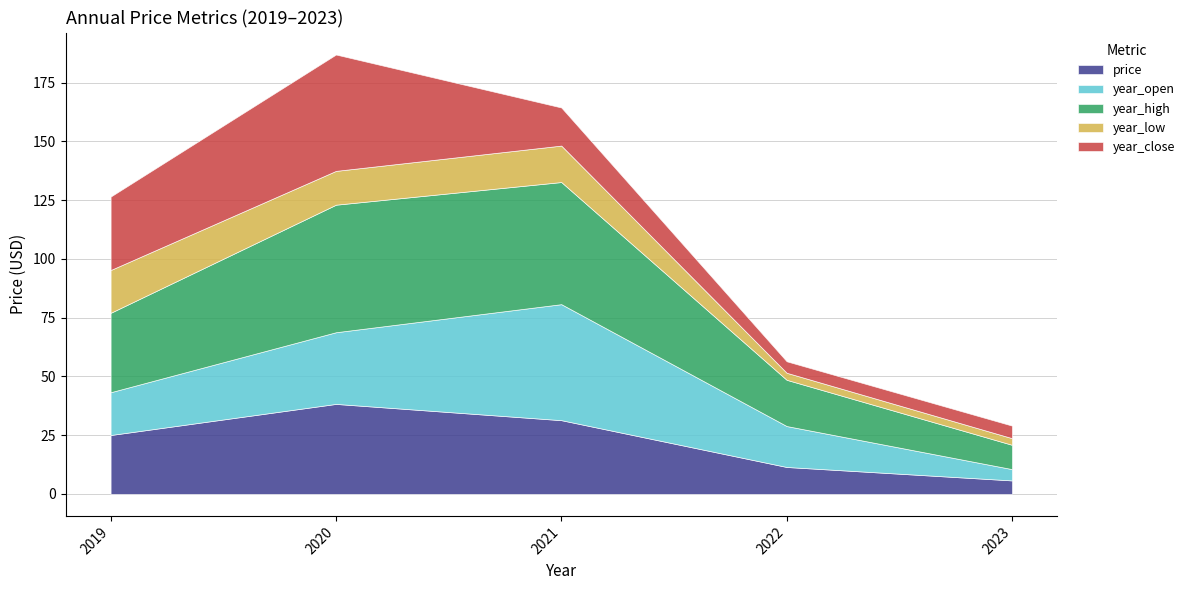

What value does the year_low series have at 2023?

2.8